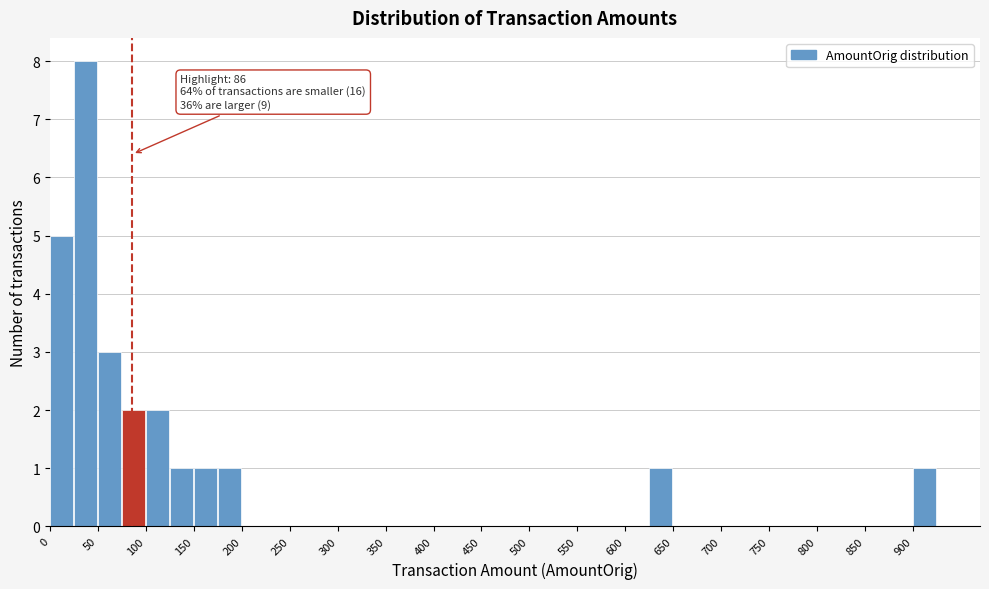

Over which range of the x-axis is the bar tallest?

25 to 50